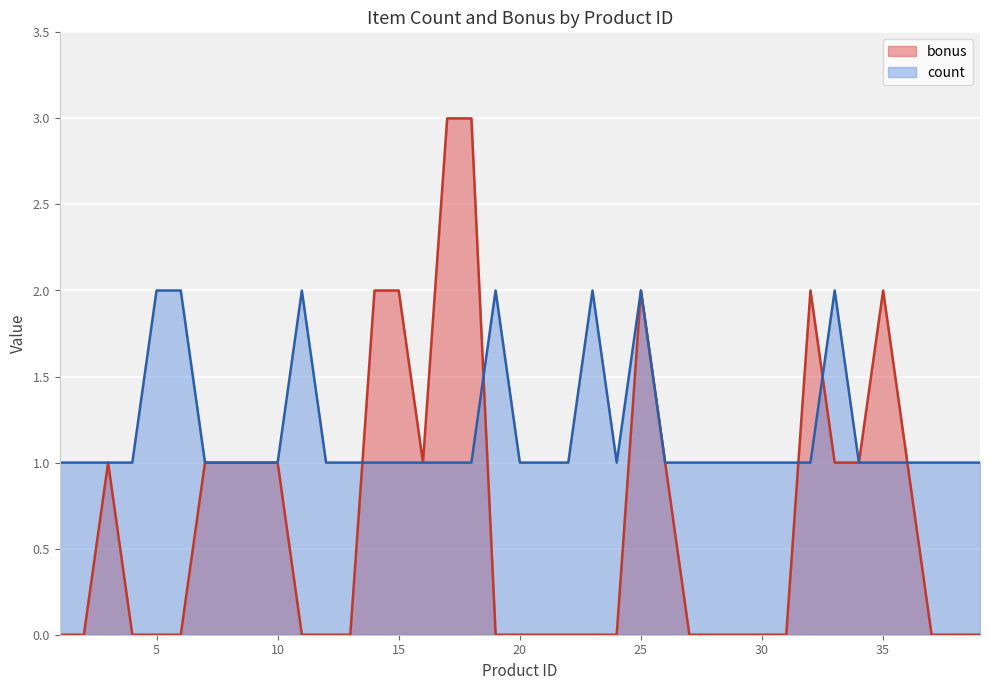

What is the sum of all count values?

46